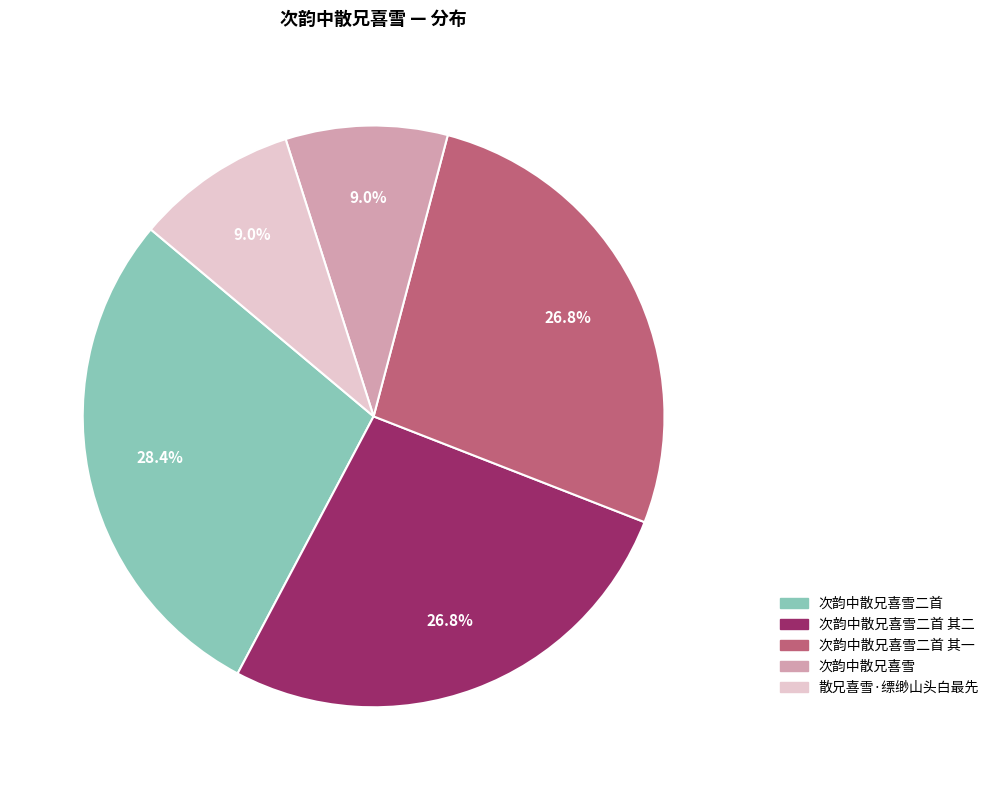

To the nearest percent, what percentage of the pie is 散兄喜雪·缥缈山头白最先?

9%